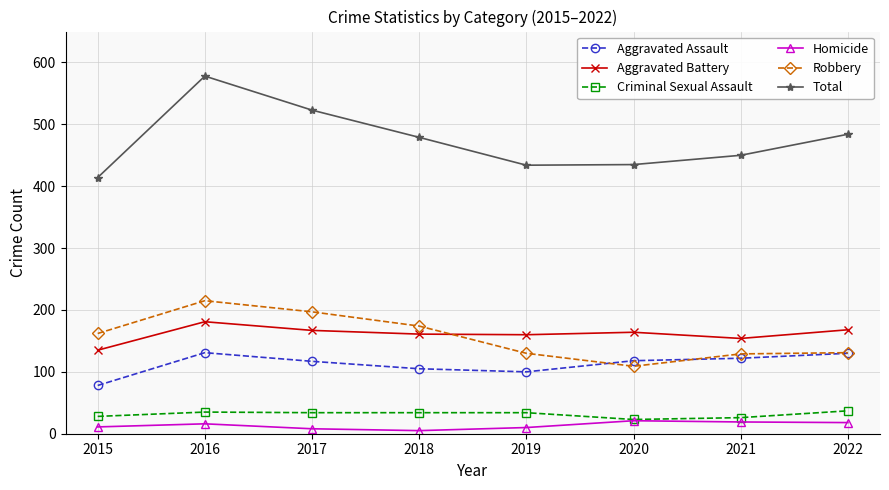

Count the number of data series in this chart.

6